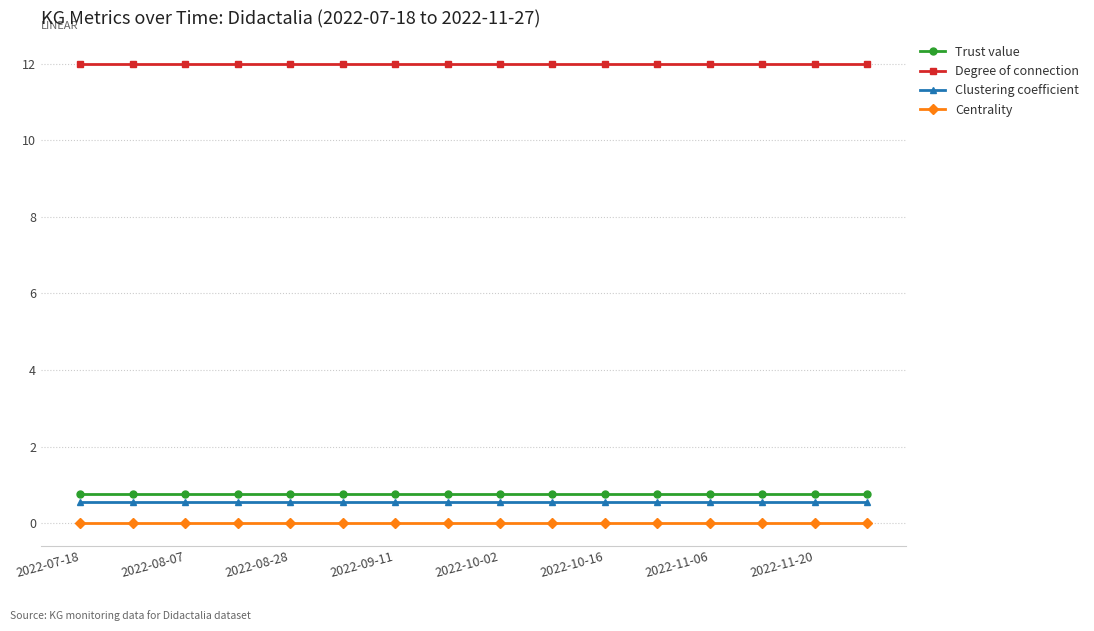

True or false: Clustering coefficient and Centrality cross at least once.

False